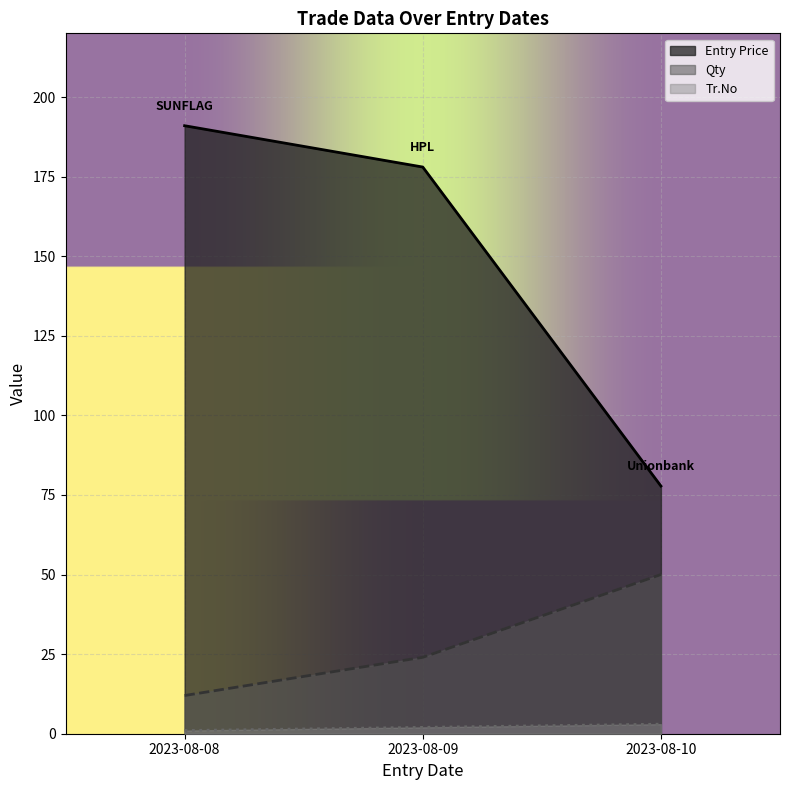

Rank the series by their average value, from highest to lowest.

Entry Price, Qty, Tr.No